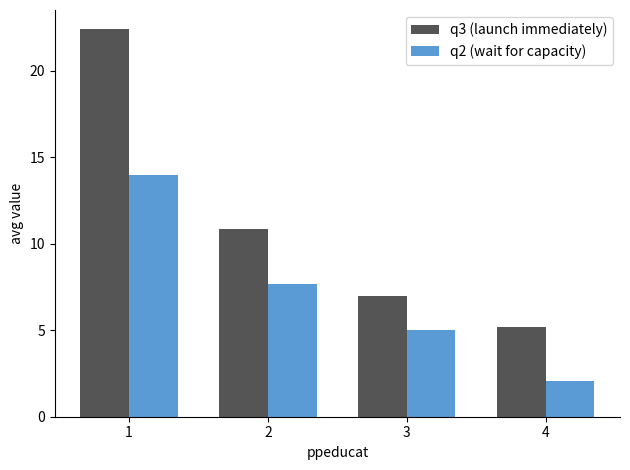

At which category does the chart reach its minimum across all series?

4